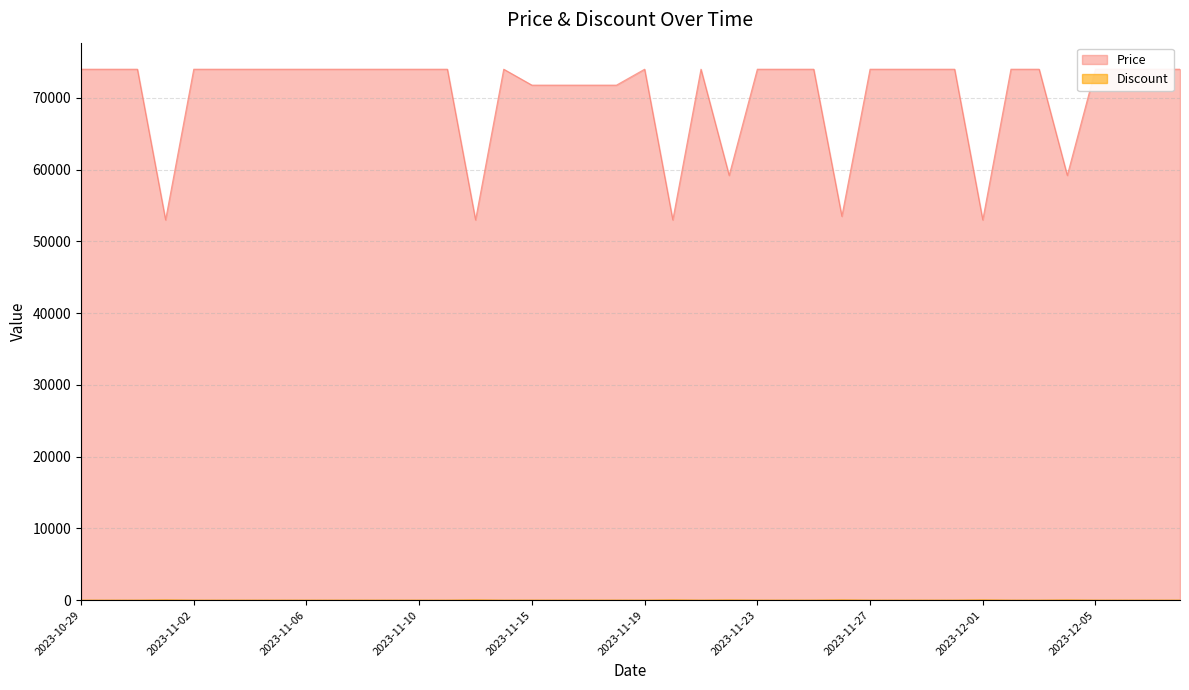

What position from the right is 2023-12-07?

2